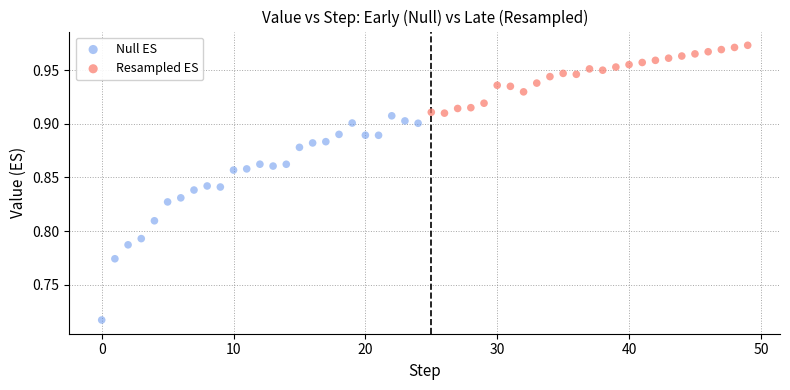

Which series reaches the maximum Y coordinate?

Resampled ES